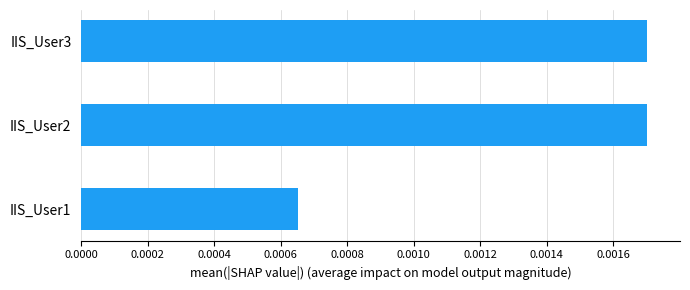

How many values are between 0 and 1?

3